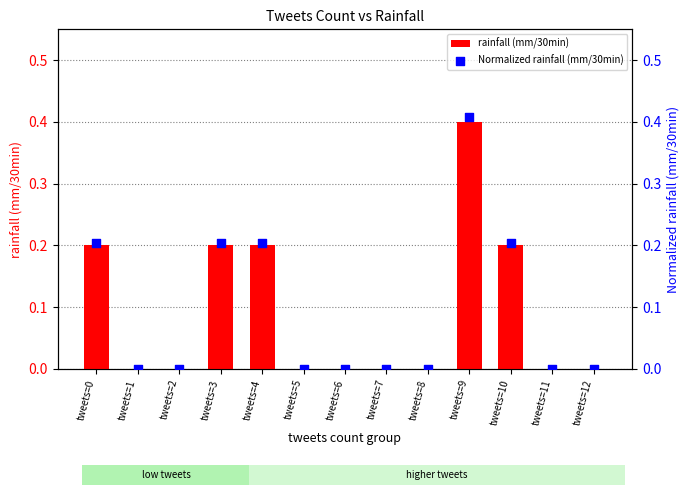

Which series has the widest spread of Y values?

Normalized rainfall (mm/30min)